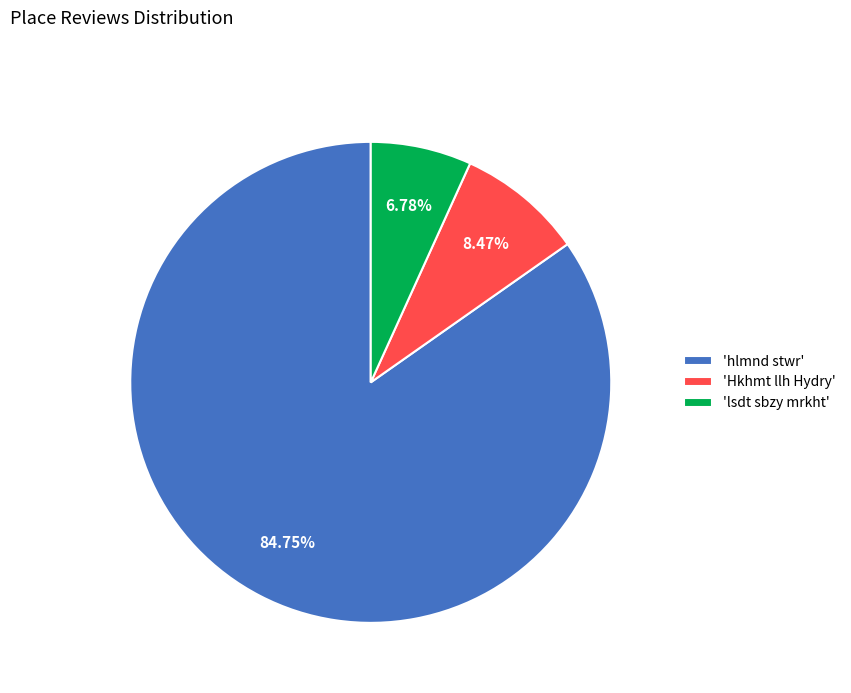

Does any single category account for the majority?

Yes